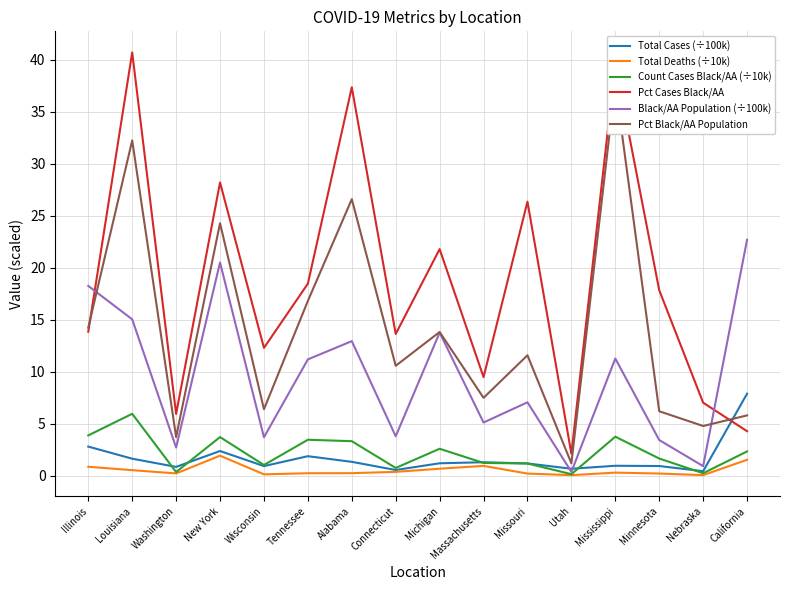

What is the label of the 7th point from the right?

Massachusetts